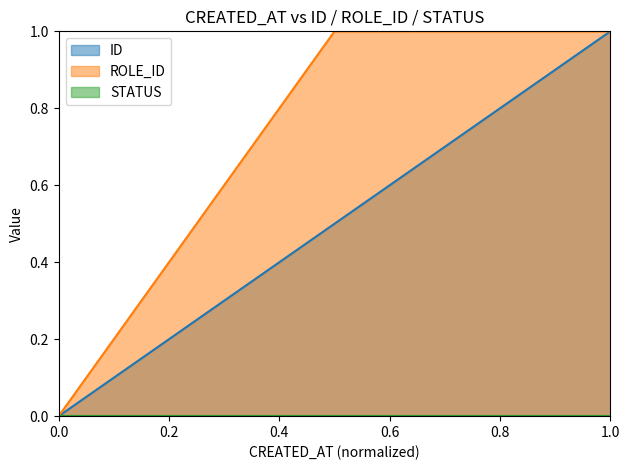

Does the chart have visible grid lines?

No